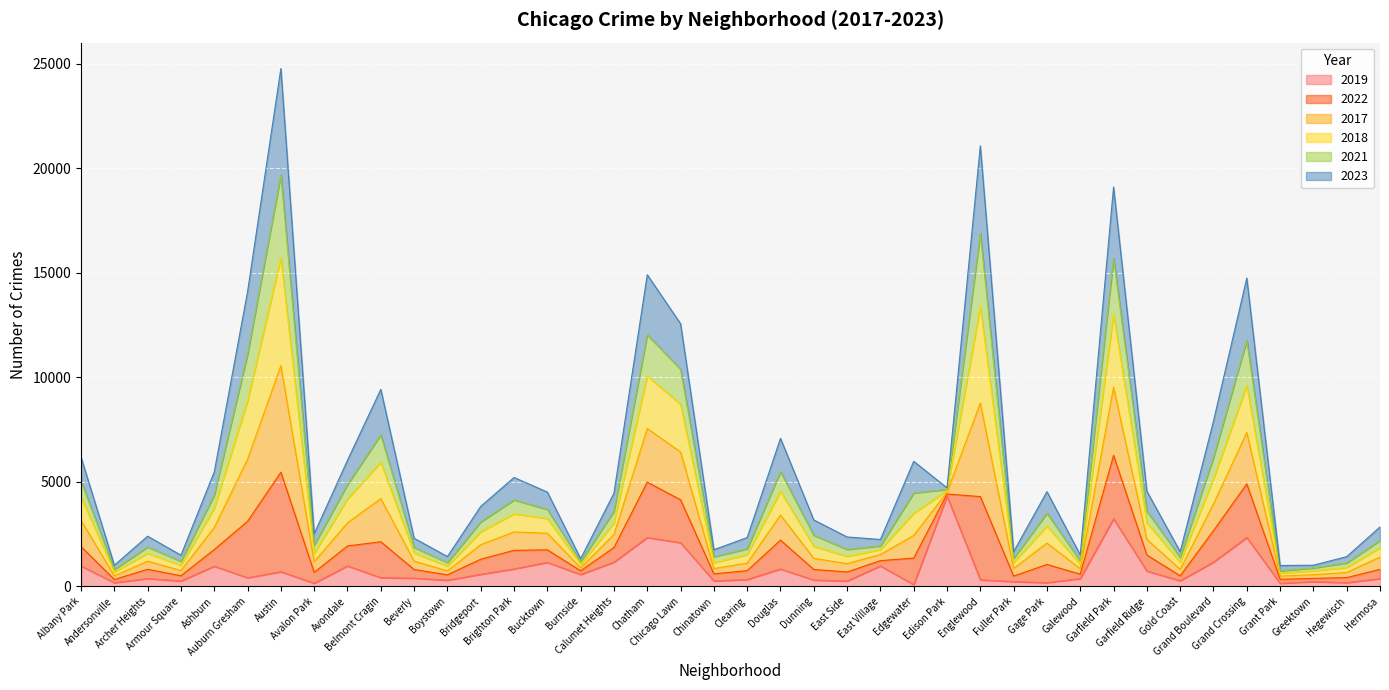

What position from the left is Albany Park?

1